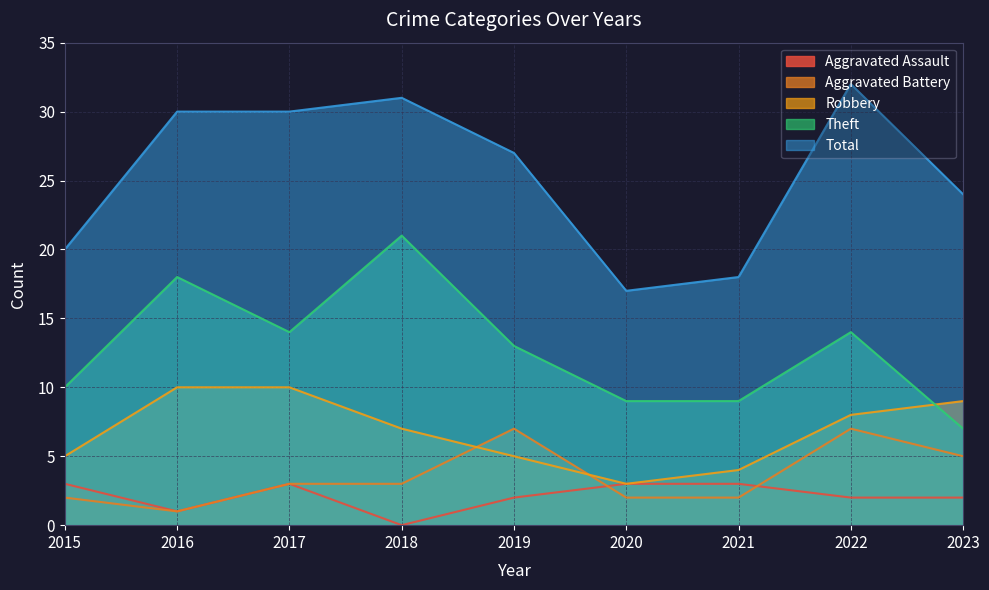

How many distinct data groups are displayed?

5